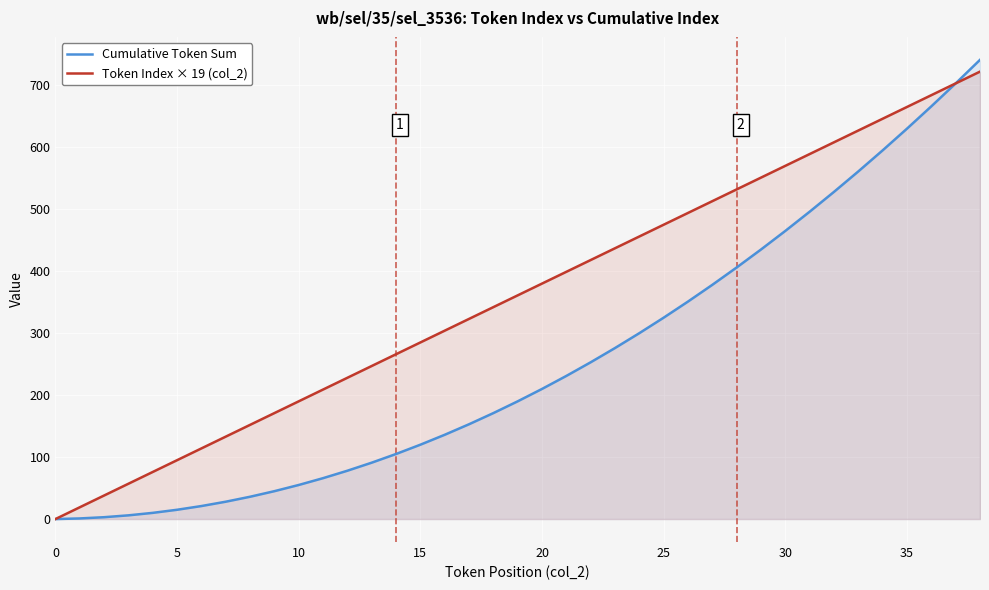

List the series in order of their peak value, lowest first.

Token Index × 19 (col_2), Cumulative Token Sum